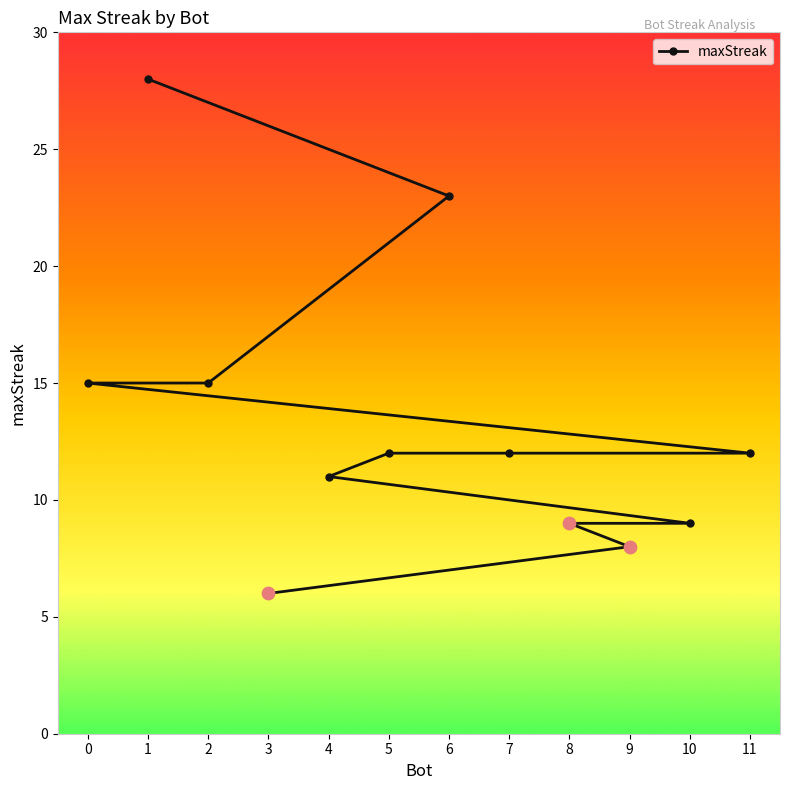

Which has a higher value, 0 or 6?

6